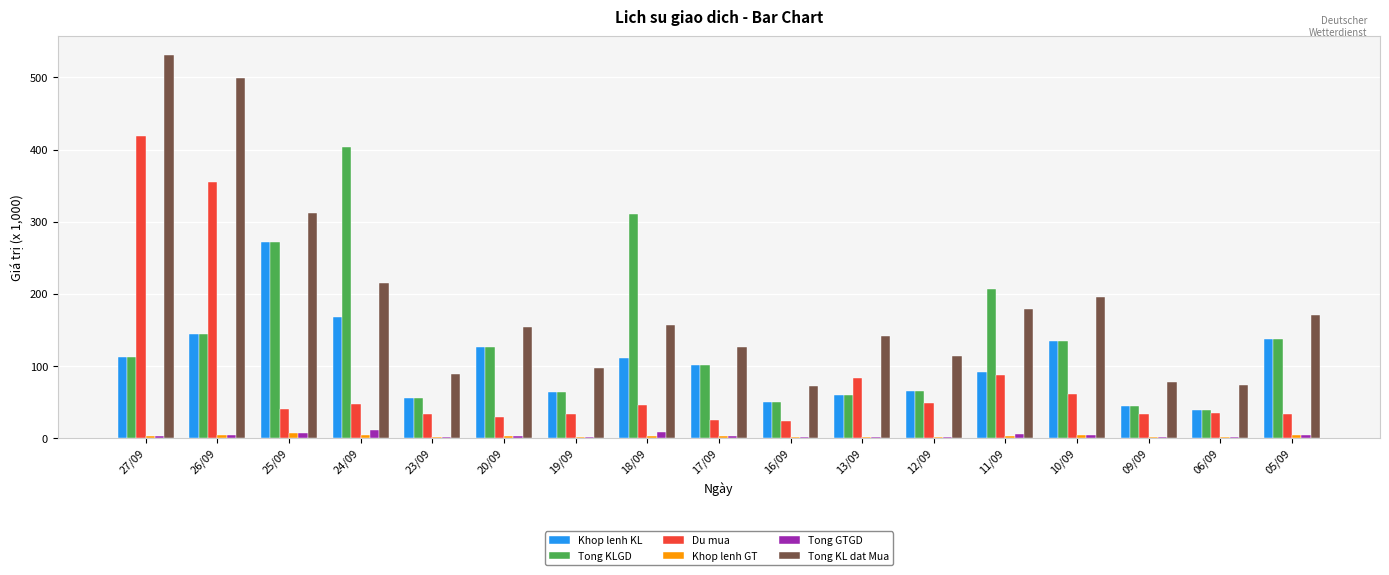

What is the total value across all series at 17/09?

356.7